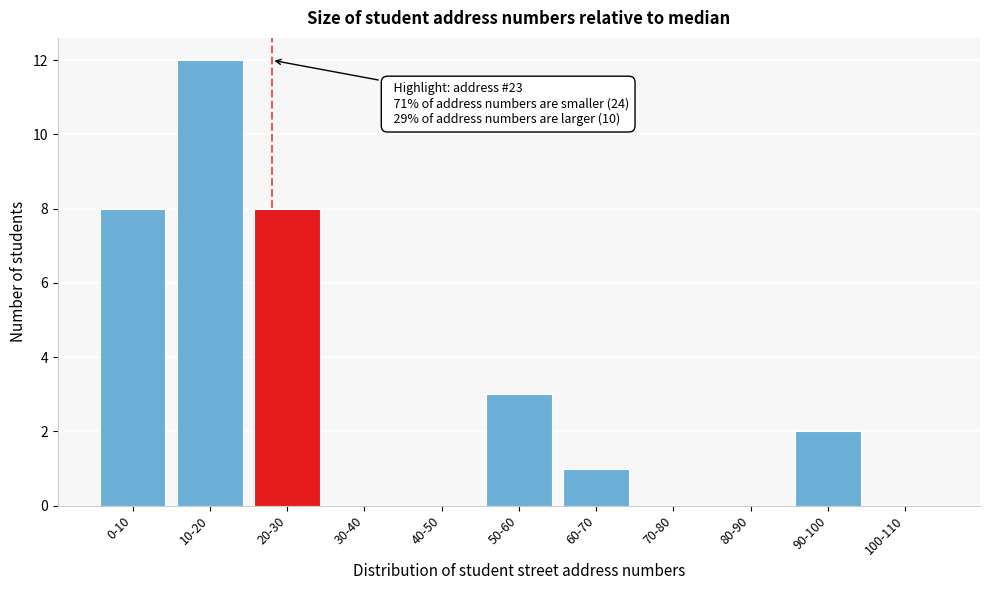

Reading left to right, list all the values displayed in this chart.

0-10=8	10-20=12	20-30=8	30-40=0	40-50=0	50-60=3	60-70=1	70-80=0	80-90=0	90-100=2	100-110=0